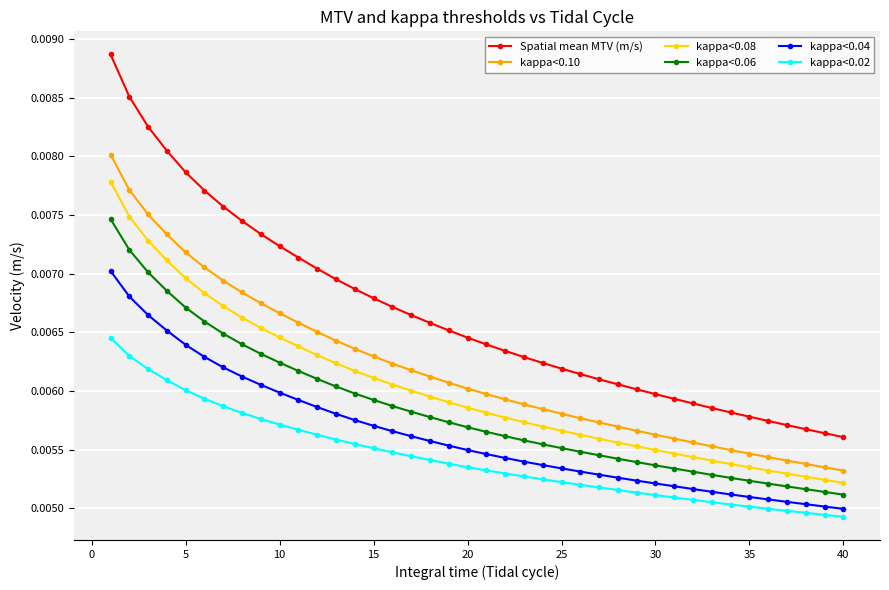

List the series in order of their peak value, highest first.

Spatial mean MTV (m/s), kappa<0.10, kappa<0.08, kappa<0.06, kappa<0.04, kappa<0.02